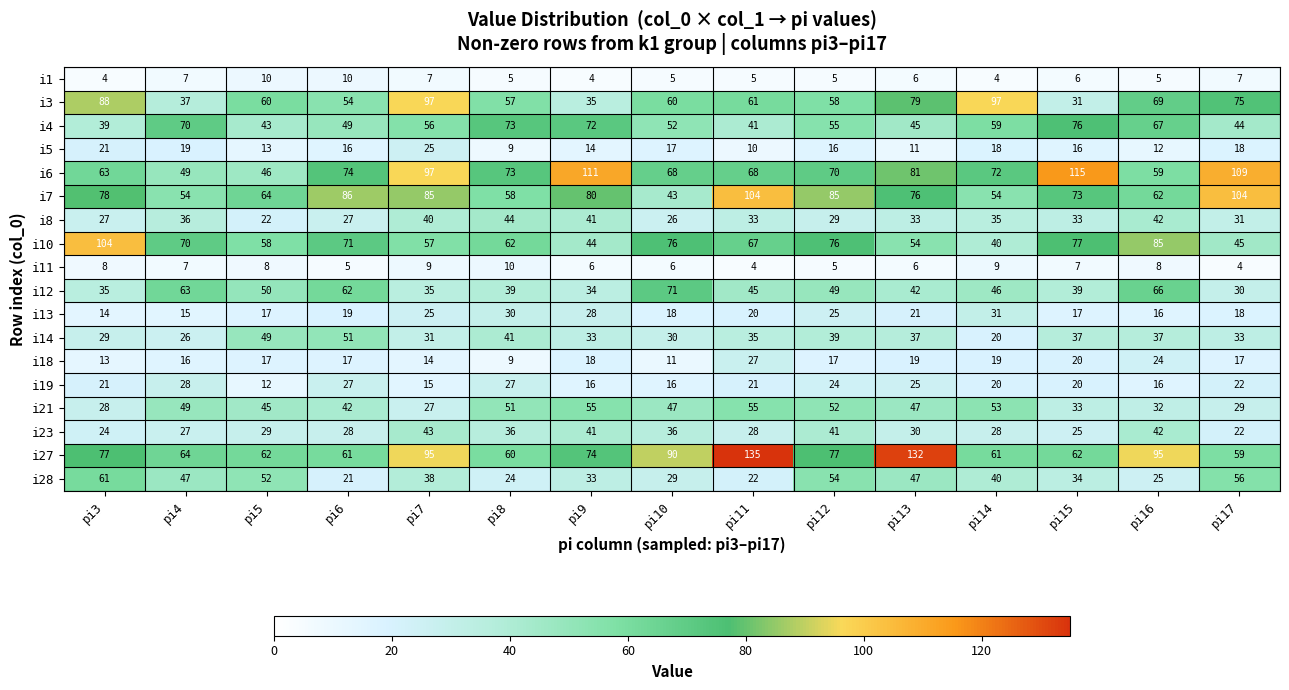

At which label does i6 first exceed 72?

pi6